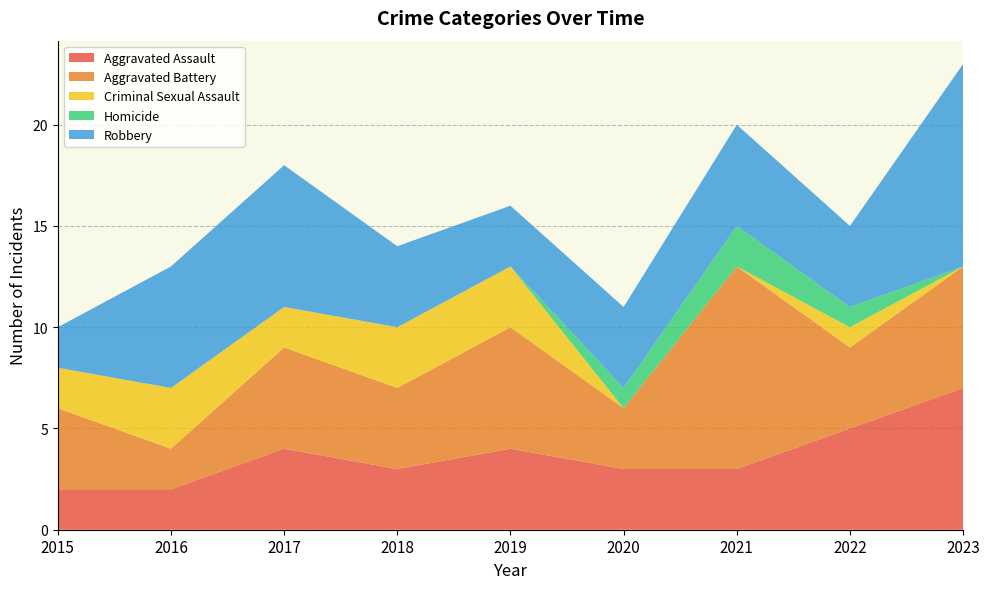

Reading right to left, what are all the values shown in this chart?

Aggravated Assault: 7	5	3	3	4	3	4	2	2
Aggravated Battery: 6	4	10	3	6	4	5	2	4
Criminal Sexual Assault: 0	1	0	0	3	3	2	3	2
Homicide: 0	1	2	1	0	0	0	0	0
Robbery: 10	4	5	4	3	4	7	6	2